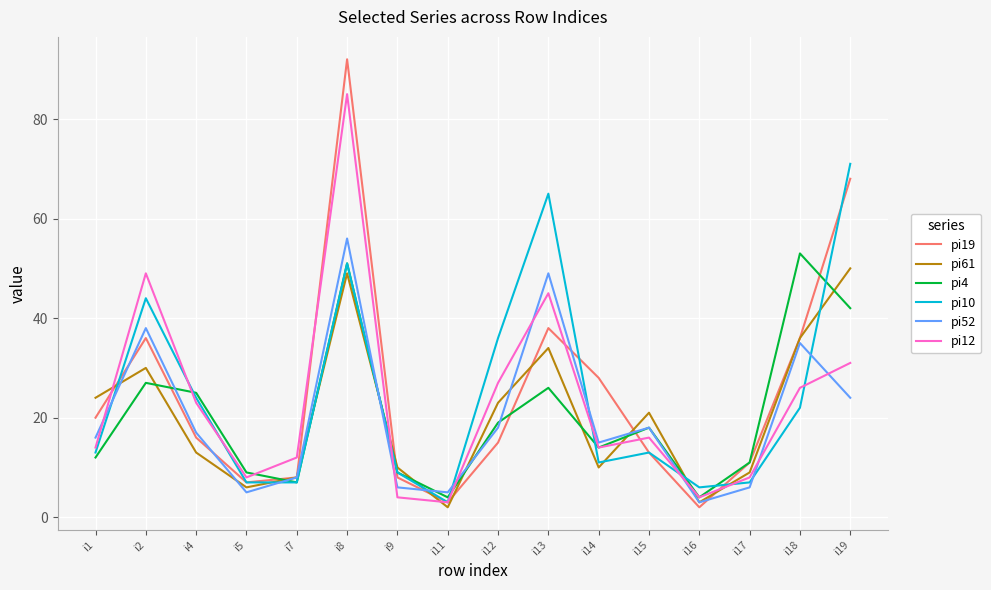

How many lines are shown in the chart?

6